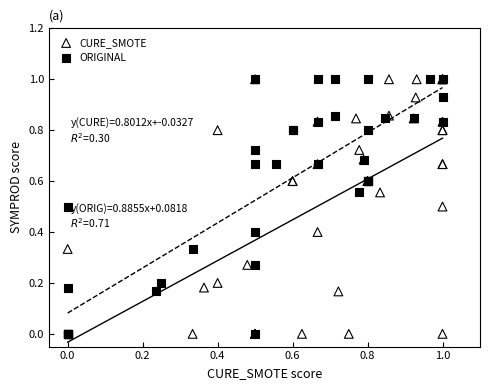

What are all the series names shown in the legend?

CURE_SMOTE, ORIGINAL